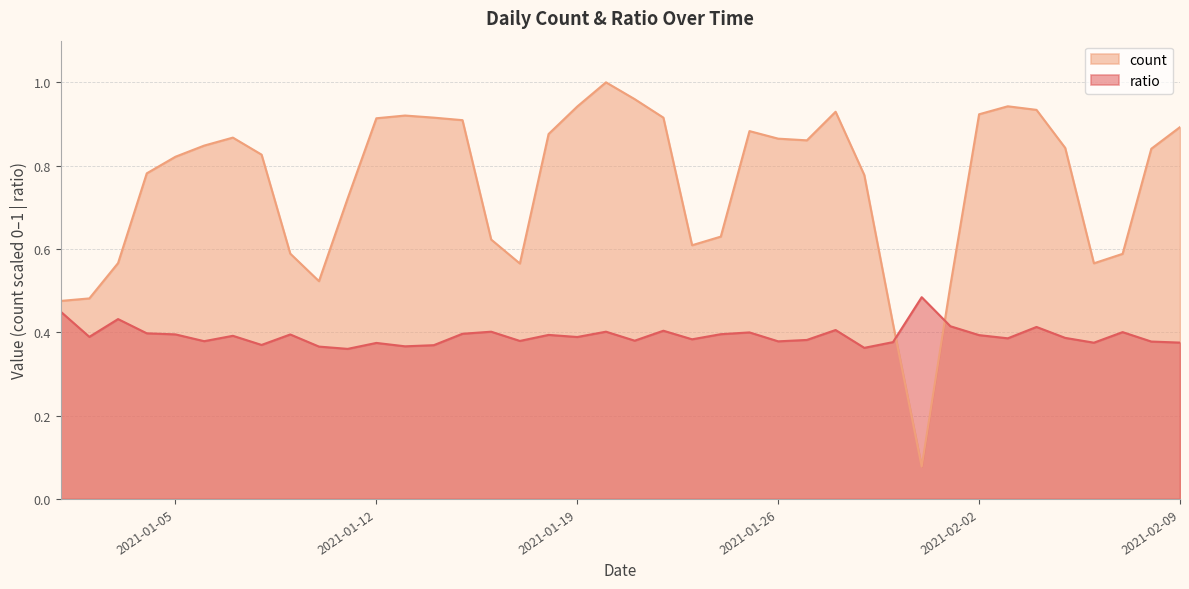

Which category has the lowest value in the ratio series?

2021-01-11